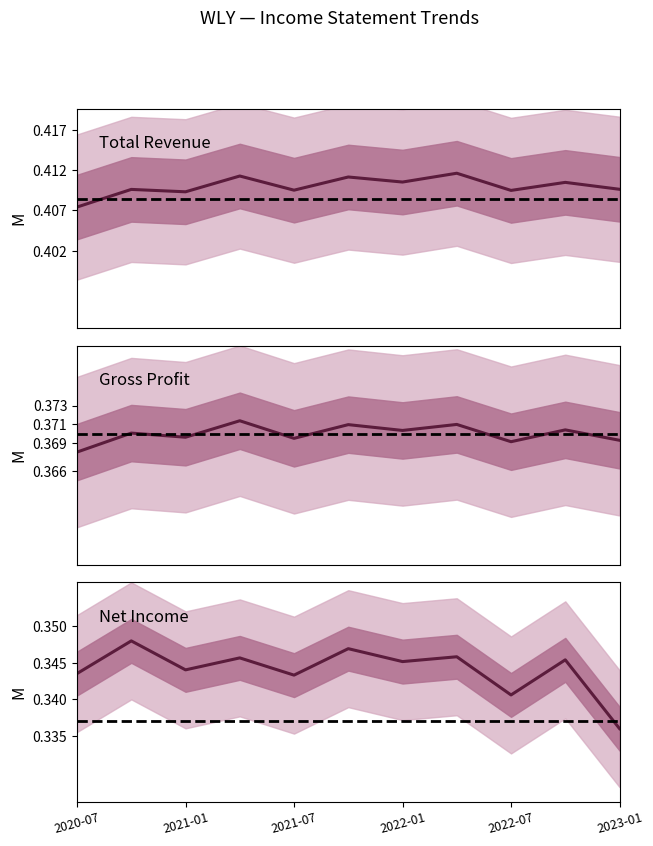

What is the sum of the Gross Profit values at 9 and 2020-07?

0.7